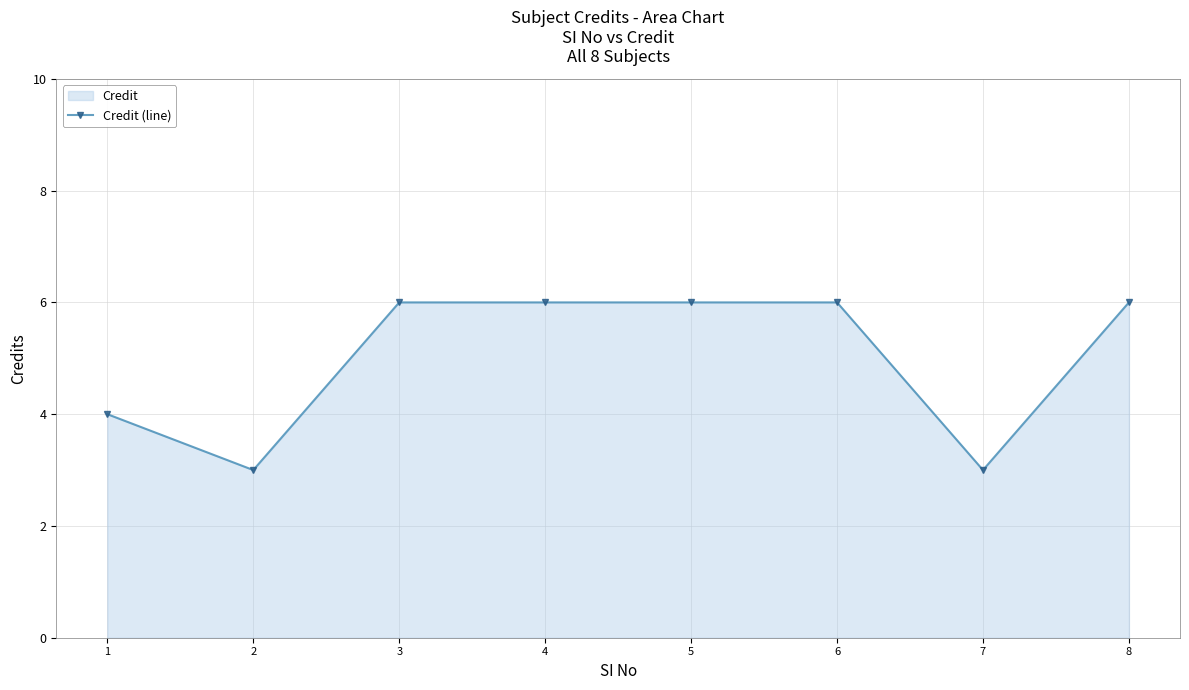

Which label corresponds to the smallest value in the chart?

2